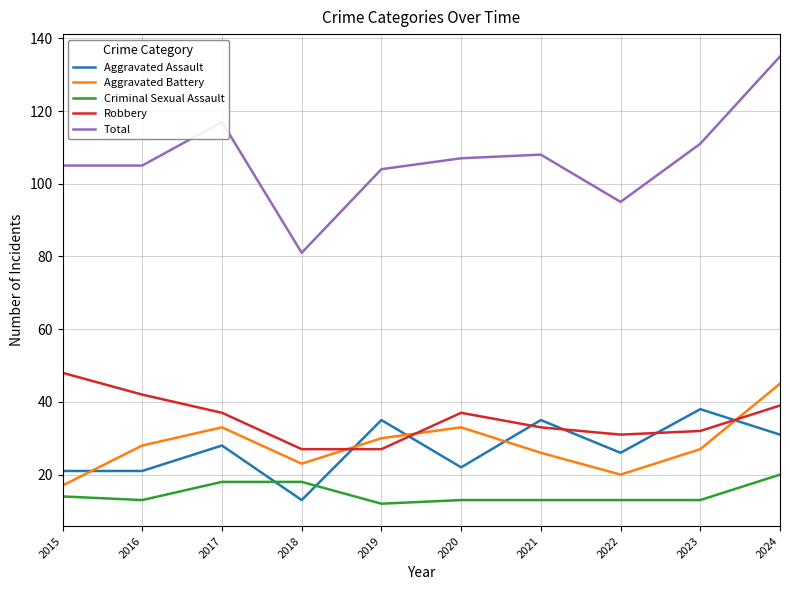

Between which two adjacent categories do Aggravated Battery and Aggravated Assault first intersect?

2015 and 2016